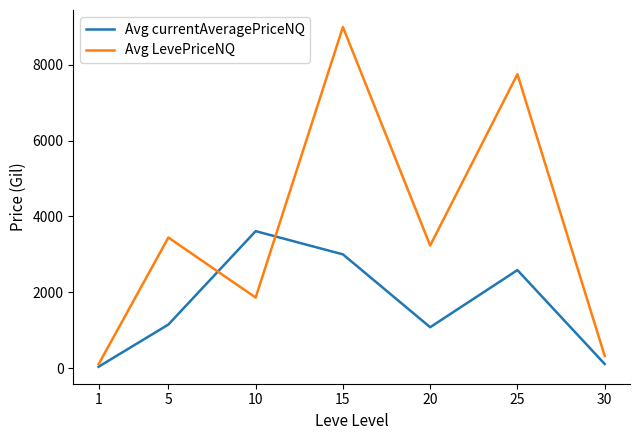

What is the average value of the Avg currentAveragePriceNQ series?

1651.0